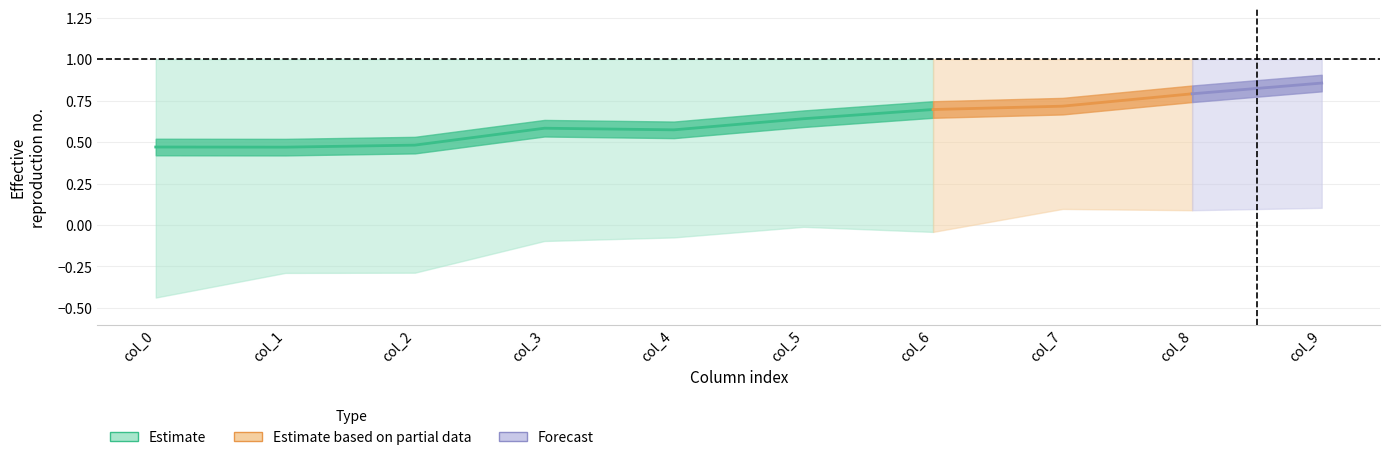

The row1 series shows 0.5 at col_2. True or false?

True